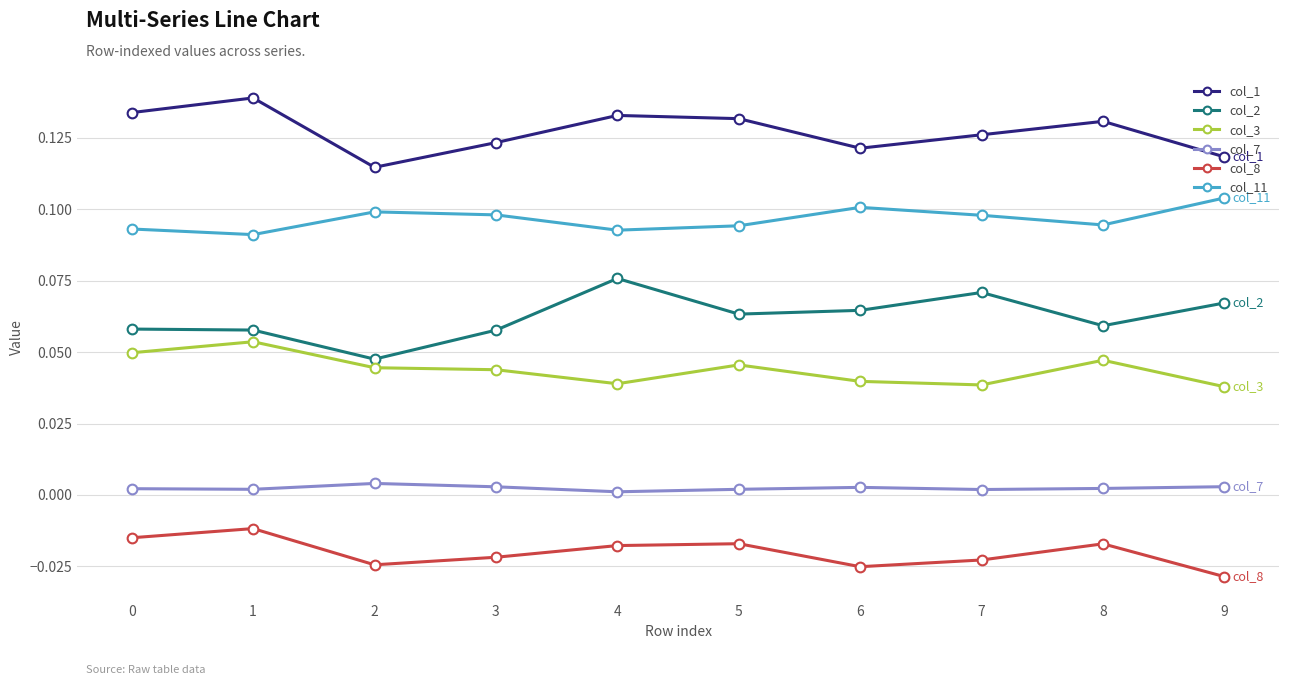

True or false: col_2 has a value of 0.1 at 0.

True